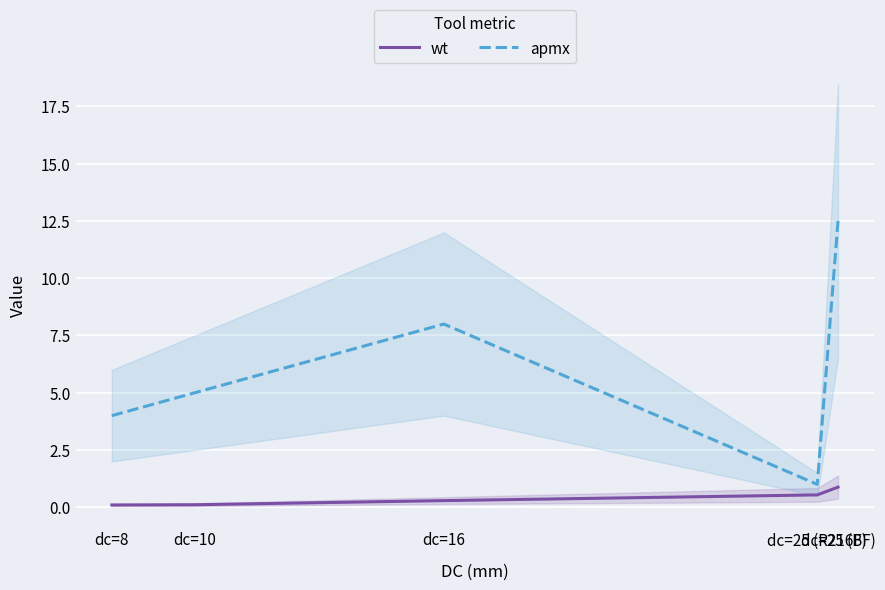

What position from the left is dc=8?

1